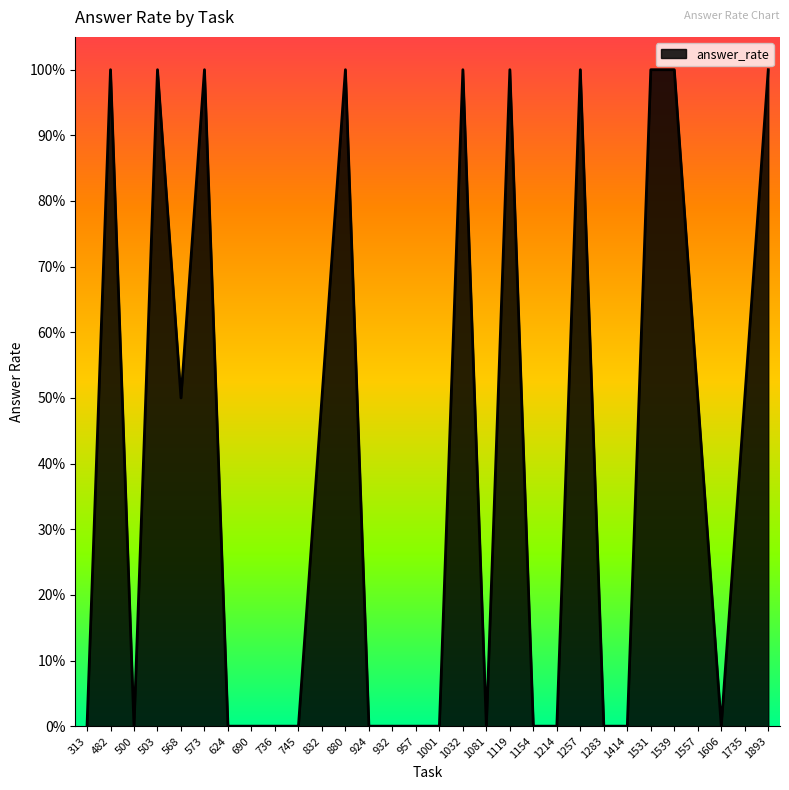

Is this an area chart (filled region under the line)?

Yes